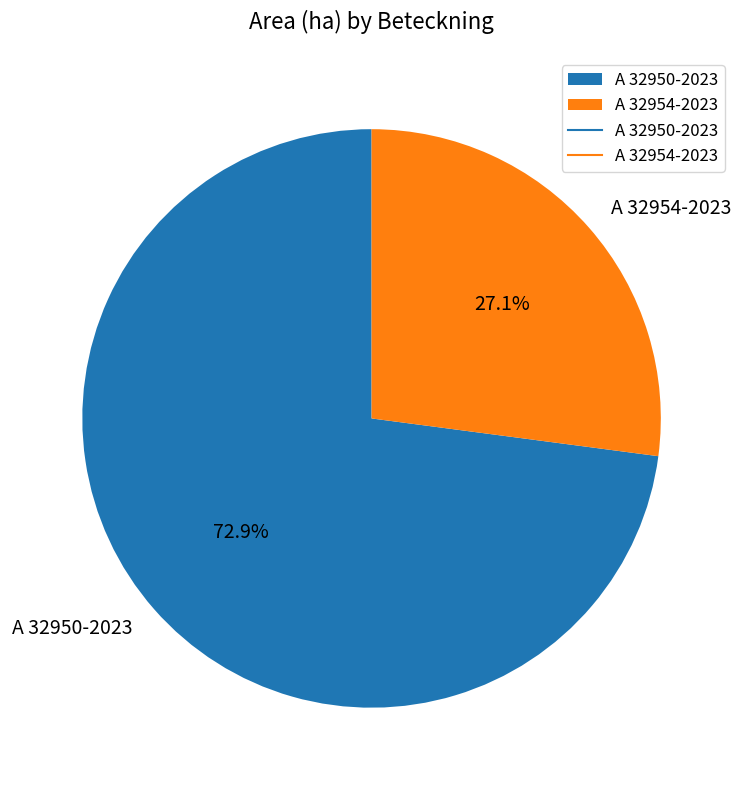

How many segments does this pie chart have?

2